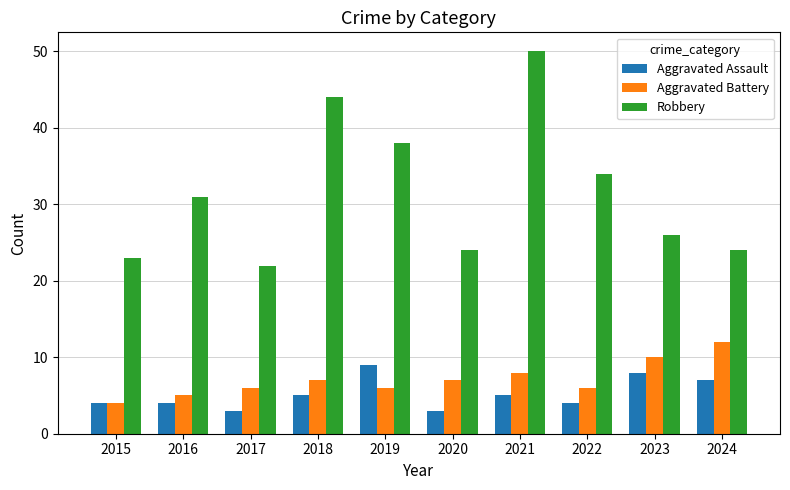

List the series in order of their peak value, lowest first.

Aggravated Assault, Aggravated Battery, Robbery